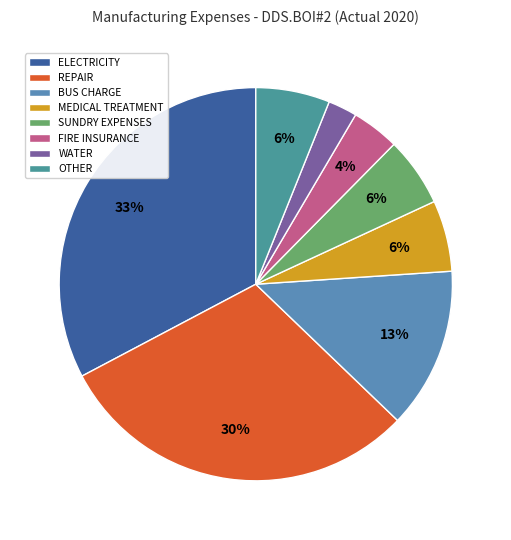

Which category has the biggest portion of the pie?

ELECTRICITY